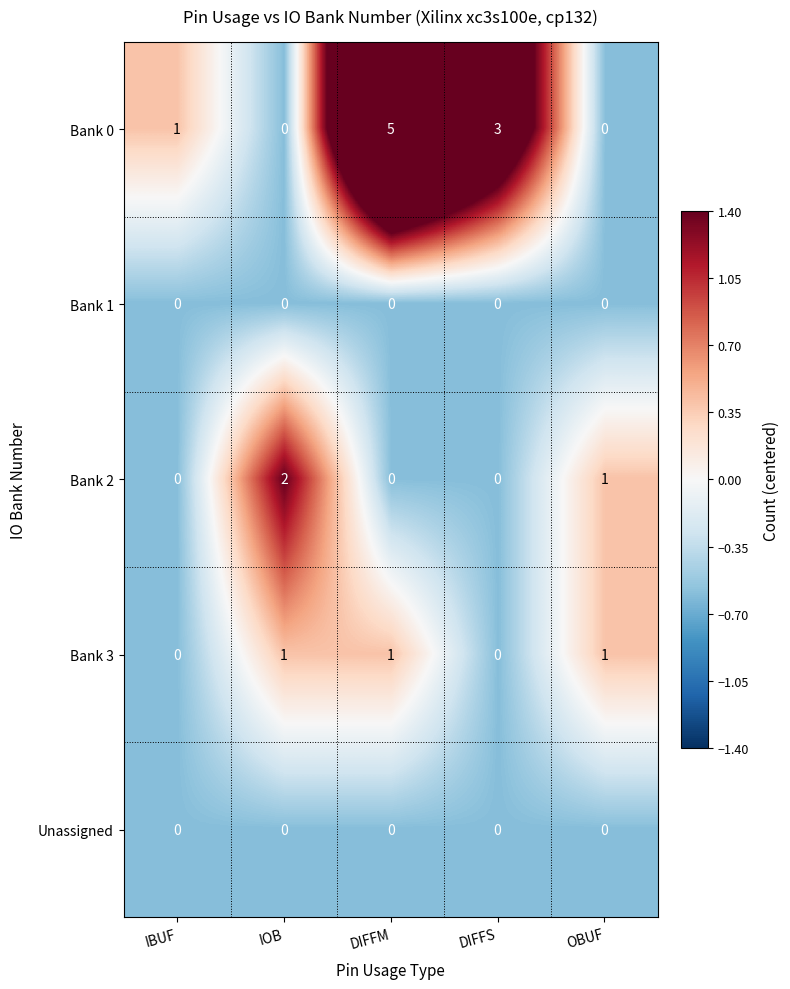

Reading left to right, transcribe all the data shown in this chart.

Bank 0: 1	0	5	3	0
Bank 1: 0	0	0	0	0
Bank 2: 0	2	0	0	1
Bank 3: 0	1	1	0	1
Unassigned: 0	0	0	0	0